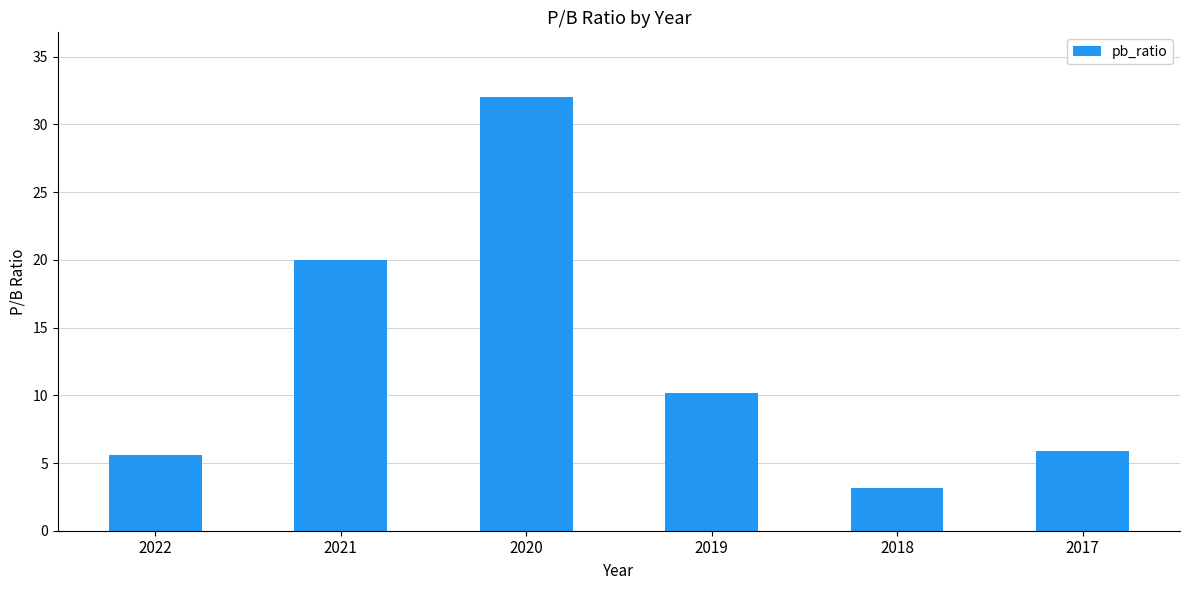

What is the greatest value displayed?

32.0